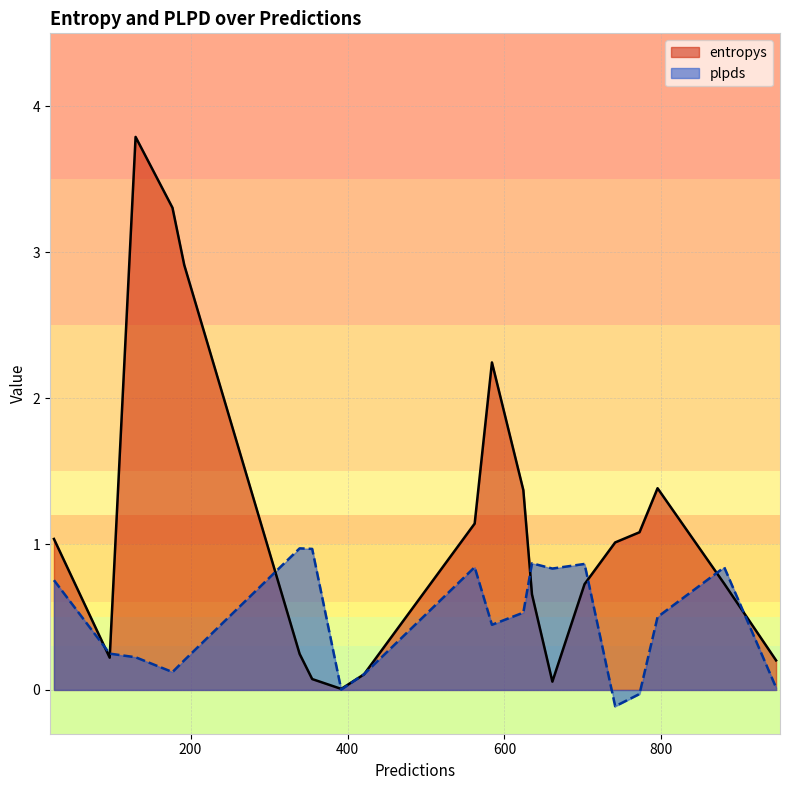

What is the difference between the plpds values at 772 and 635?

0.9